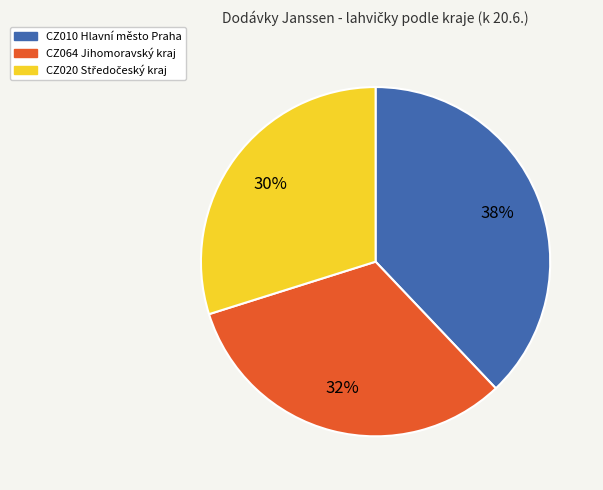

Is there a majority slice in this chart?

No